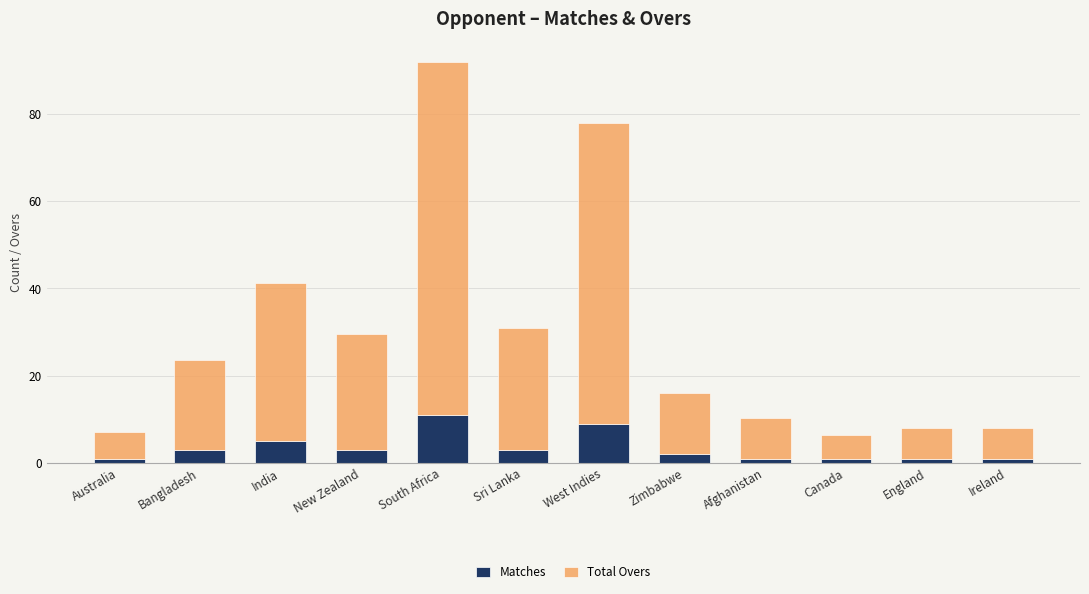

At which category is the sum across all series the highest?

South Africa